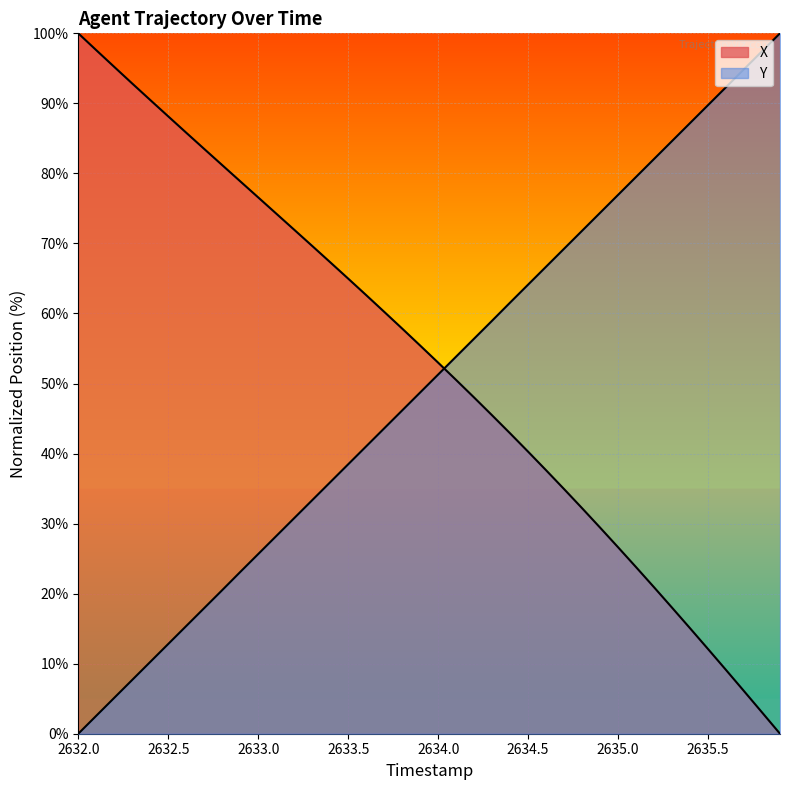

Reading left to right, transcribe all the data shown in this chart.

X: 100.0	97.6	95.2	92.8	90.5	88.1	85.8	83.5	81.2	78.9	76.6	74.3	72.0	69.6	67.3	65.0	62.6	60.2	57.8	55.4	53.0	50.5	48.0	45.5	42.9	40.3	37.6	34.9	32.2	29.4	26.6	23.8	20.9	18.0	15.1	12.1	9.1	6.1	3.0	0.0
Y: 0.0	2.6	5.1	7.7	10.3	12.8	15.4	17.9	20.5	23.1	25.7	28.2	30.8	33.3	35.9	38.5	41.0	43.6	46.2	48.7	51.3	53.8	56.4	59.0	61.6	64.1	66.7	69.2	71.8	74.4	76.9	79.5	82.1	84.6	87.2	89.7	92.3	94.9	97.4	100.0